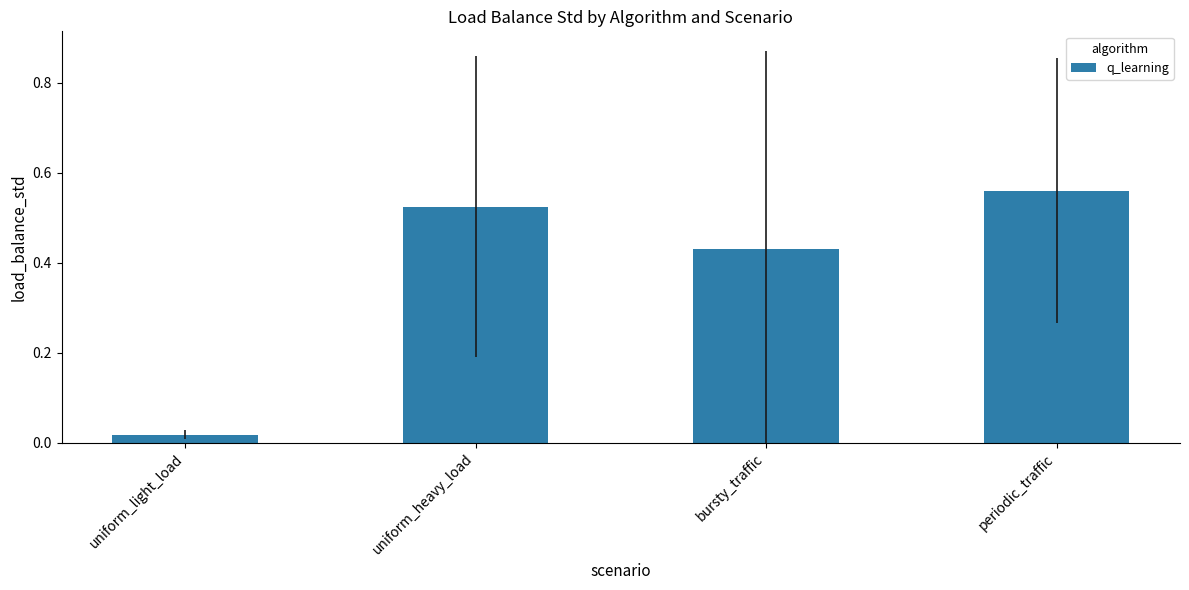

Rank the categories by value from lowest to highest.

uniform_light_load, bursty_traffic, uniform_heavy_load, periodic_traffic